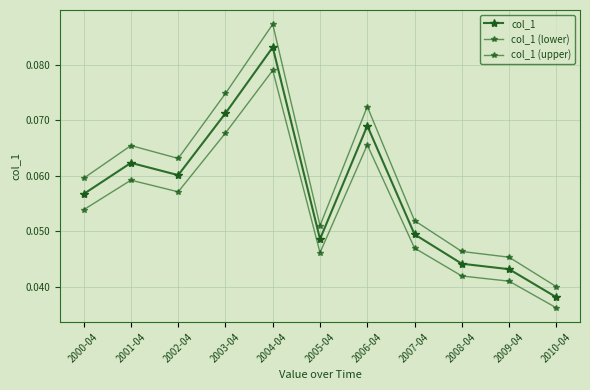

How many col_1 values are between 0 and 1?

11